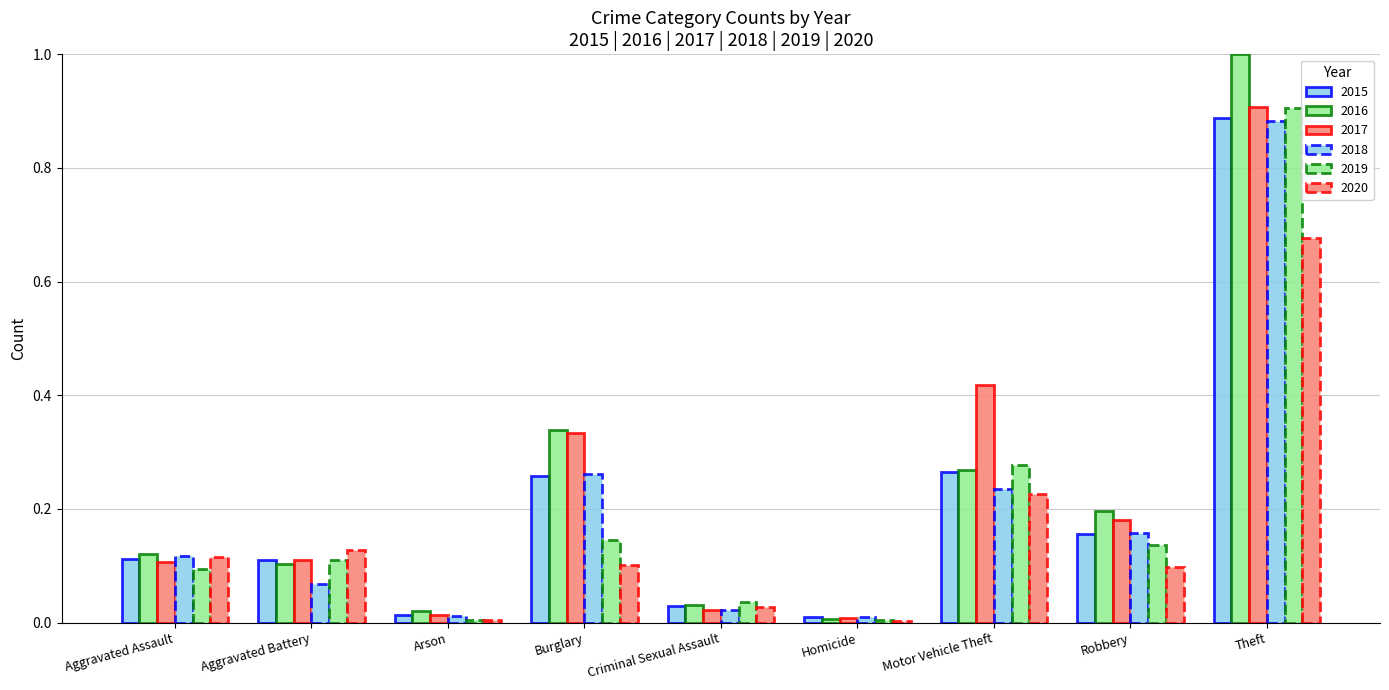

Does the chart contain stacked bars?

No